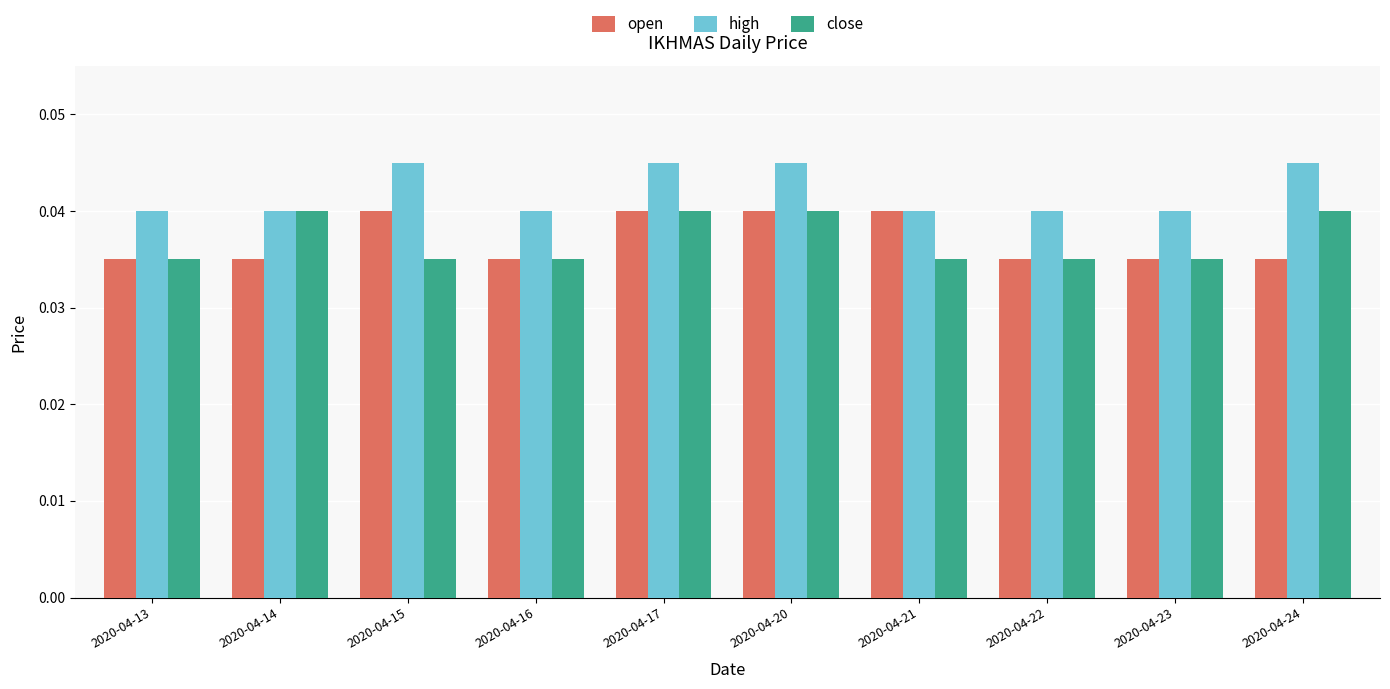

Which series has the largest total across all categories?

high